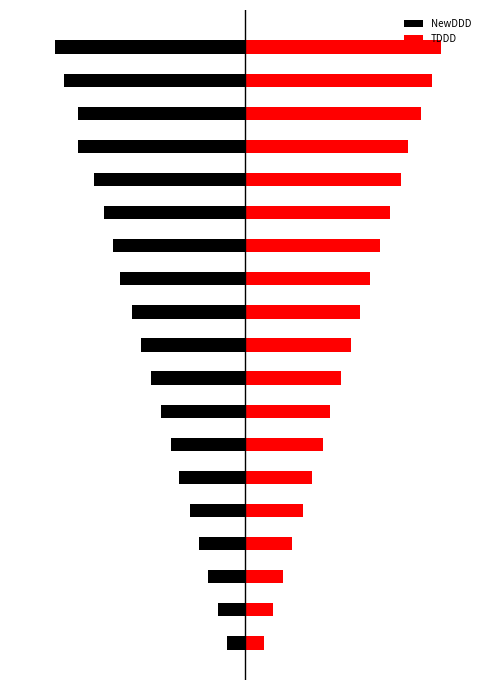

Between 12 and 14, which series saw the biggest shift?

TDDD